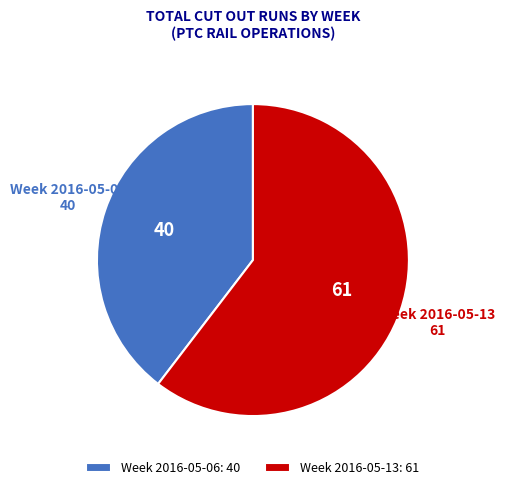

Do Week 2016-05-13 and Week 2016-05-06 together represent more than half of the pie?

Yes